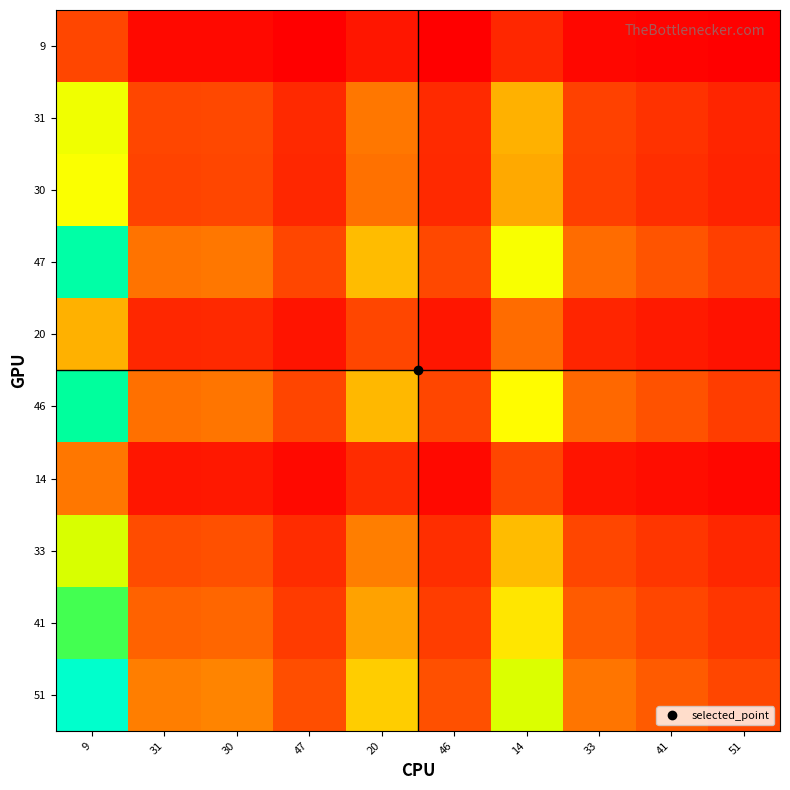

Reading left to right, list all the values displayed in this chart.

9: 9=0.1	31=0.0	30=0.0	47=0.0	20=0.0	46=0.0	14=0.1	33=0.0	41=0.0	51=0.0
31: 9=0.6	31=0.1	30=0.2	47=0.1	20=0.3	46=0.1	14=0.4	33=0.1	41=0.1	51=0.1
30: 9=0.6	31=0.1	30=0.1	47=0.1	20=0.2	46=0.1	14=0.4	33=0.1	41=0.1	51=0.1
47: 9=0.9	31=0.2	30=0.3	47=0.1	20=0.4	46=0.2	14=0.6	33=0.2	41=0.2	51=0.1
20: 9=0.4	31=0.1	30=0.1	47=0.0	20=0.1	46=0.0	14=0.2	33=0.1	41=0.1	51=0.0
46: 9=0.9	31=0.2	30=0.2	47=0.1	20=0.4	46=0.1	14=0.6	33=0.2	41=0.2	51=0.1
14: 9=0.3	31=0.1	30=0.1	47=0.0	20=0.1	46=0.0	14=0.1	33=0.0	41=0.0	51=0.0
33: 9=0.6	31=0.2	30=0.2	47=0.1	20=0.3	46=0.1	14=0.4	33=0.1	41=0.1	51=0.1
41: 9=0.8	31=0.2	30=0.2	47=0.1	20=0.3	46=0.1	14=0.5	33=0.2	41=0.1	51=0.1
51: 9=1.0	31=0.3	30=0.3	47=0.2	20=0.4	46=0.2	14=0.6	33=0.2	41=0.2	51=0.1